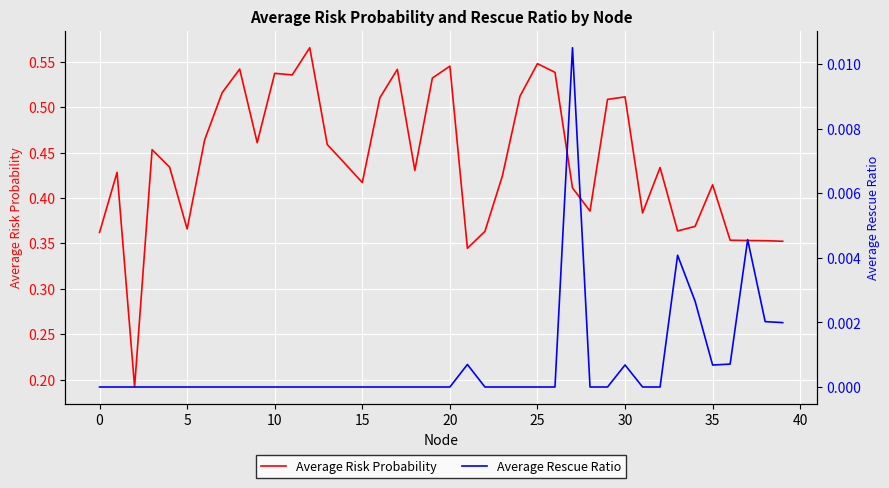

Is the value of Average Risk Probability at 20 greater than the value of Average Rescue Ratio at 11?

Yes